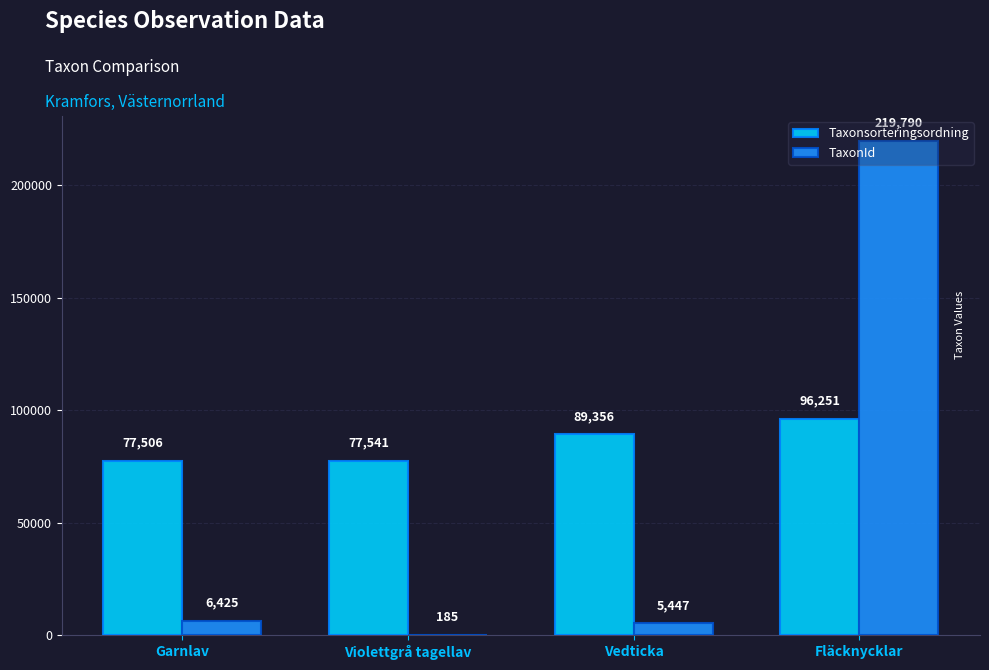

At which category is the sum across all series the highest?

Fläcknycklar